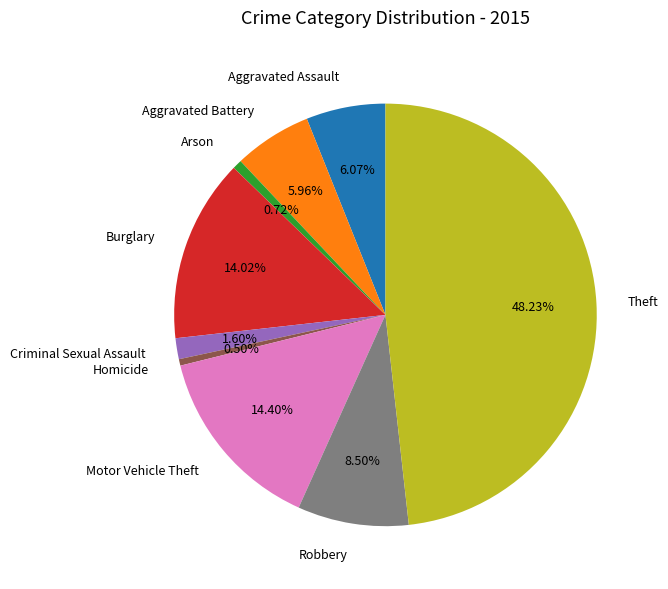

To the nearest percent, what portion does Aggravated Assault represent?

6%